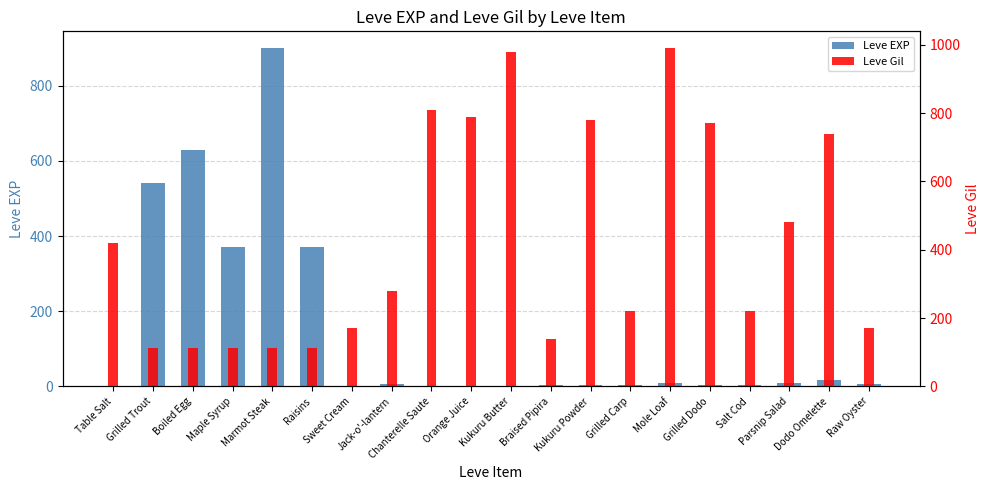

Reading left to right, list all the values displayed in this chart.

Leve EXP: 1	540	630	370	900	370	1	6	1	2	1	3	3	3	9	4	3	10	17	7
Leve Gil: 420	112	112	112	113	112	170	280	810	790	980	140	780	220	990	770	220	480	740	170